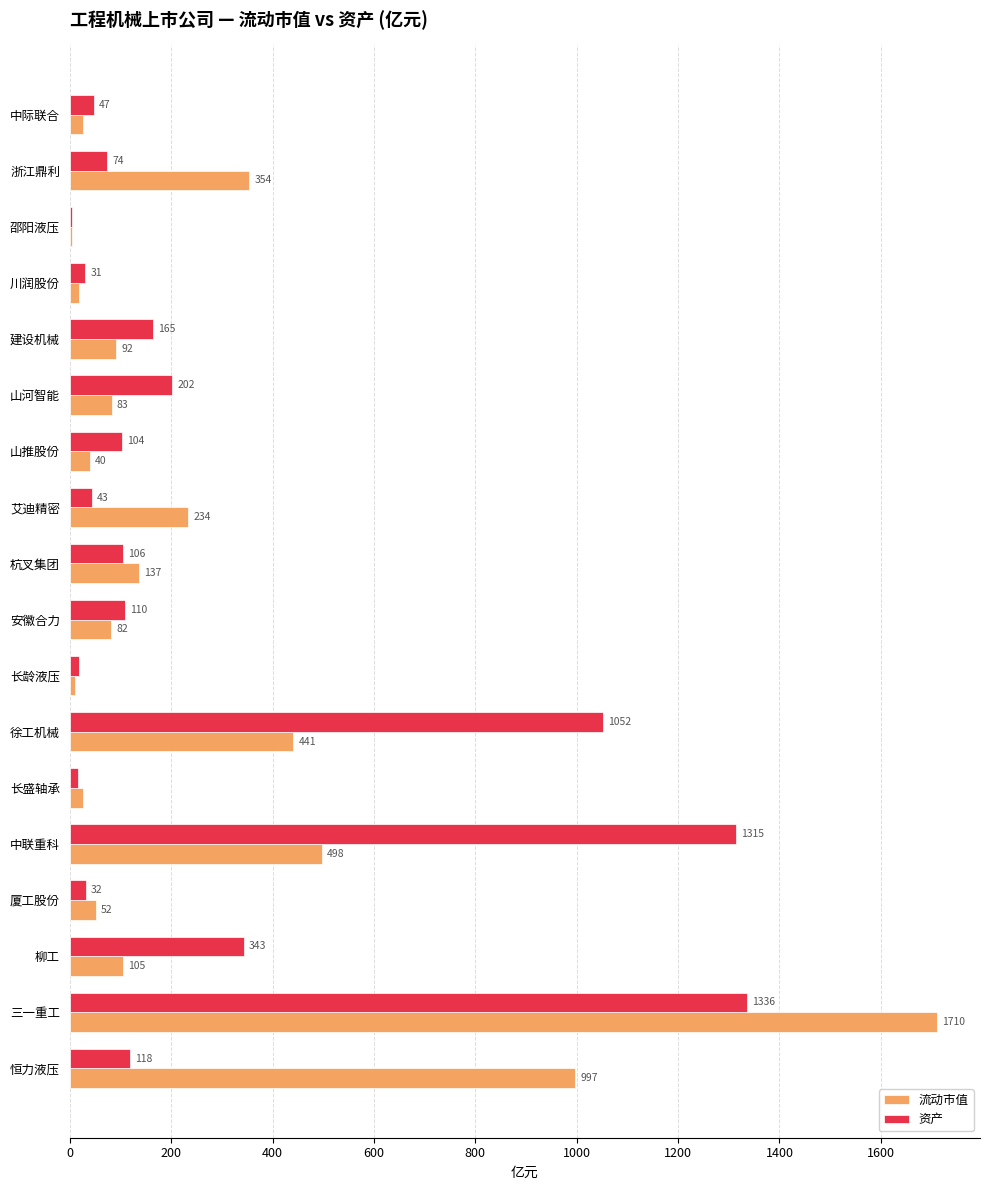

True or false: 流动市值 has a value of 441 at 徐工机械.

True